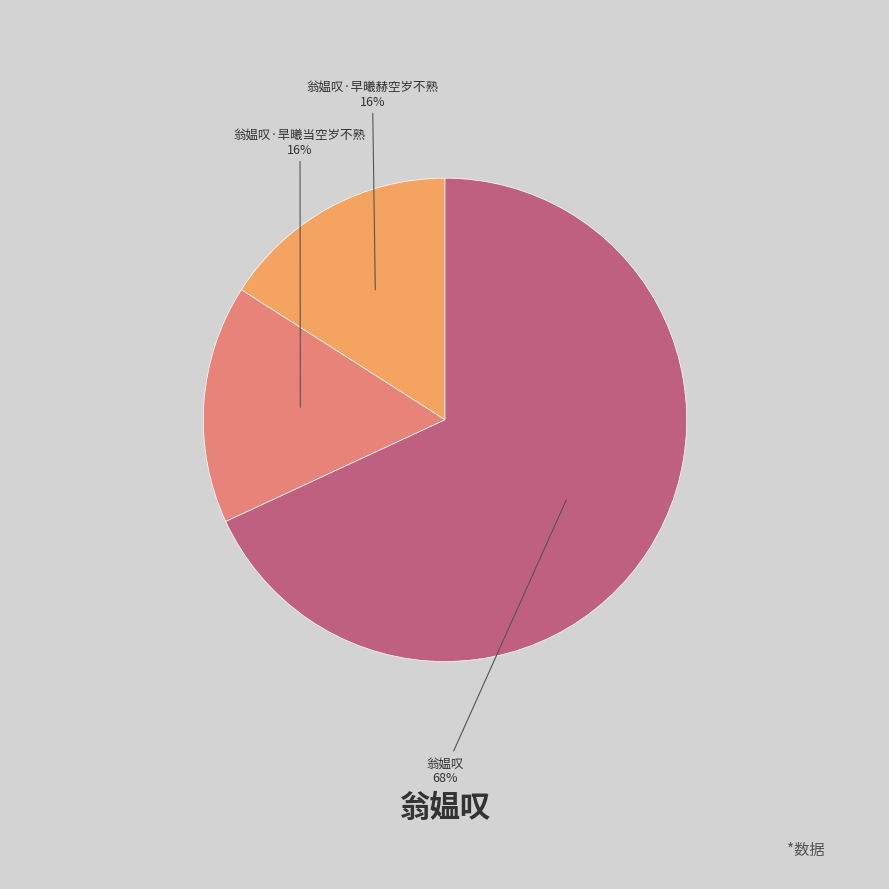

Is there any slice that represents more than half of the pie?

Yes